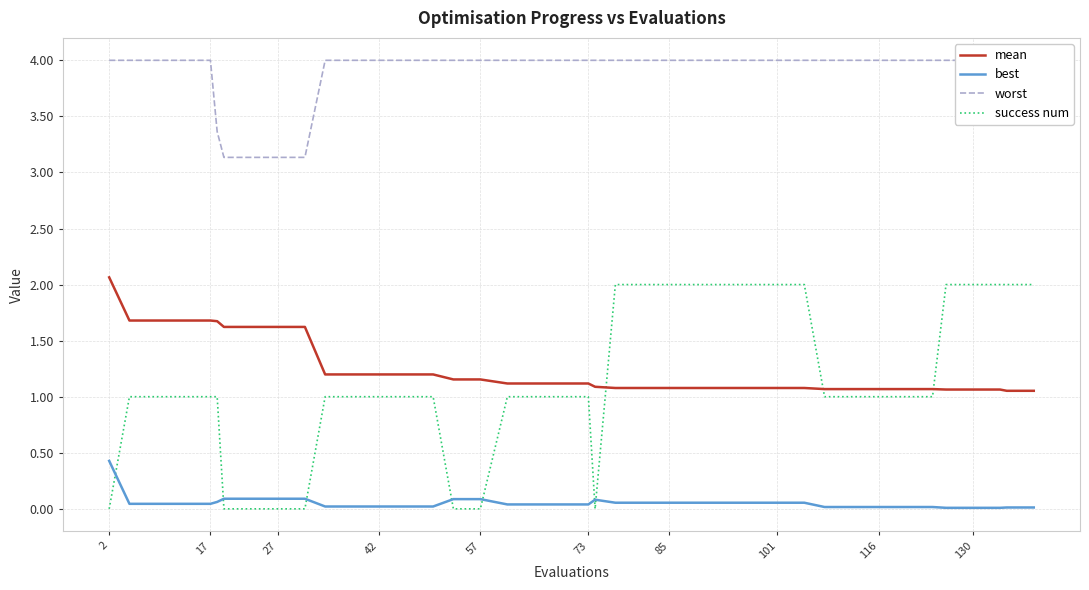

True or false: best and mean intersect in this chart.

False